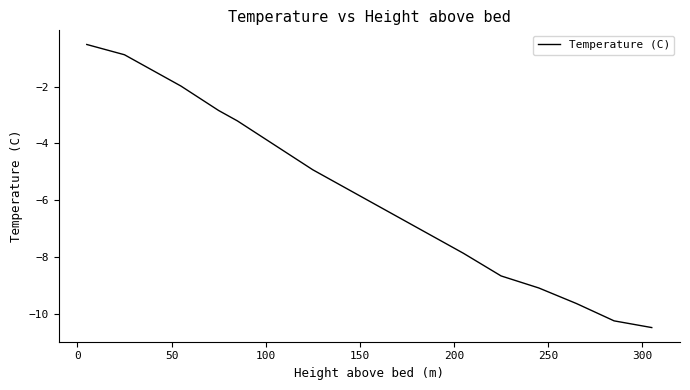

What is the greatest value displayed?

-0.5